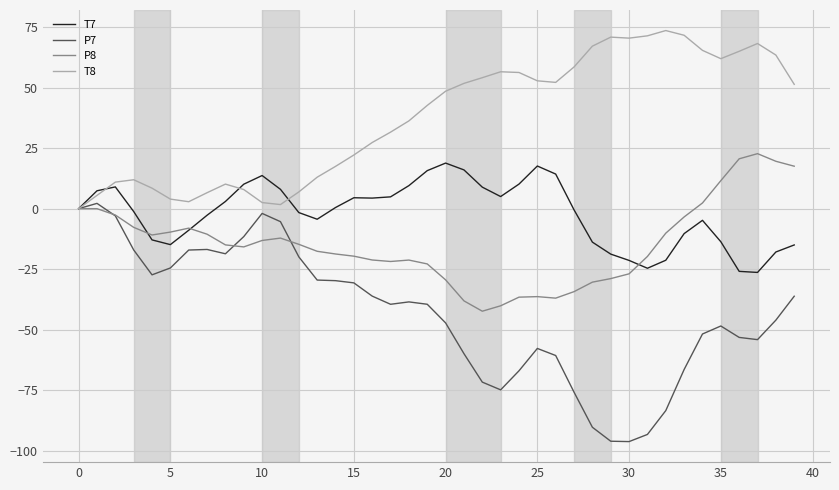

Rank the series by their average value, from highest to lowest.

T8, T7, P8, P7